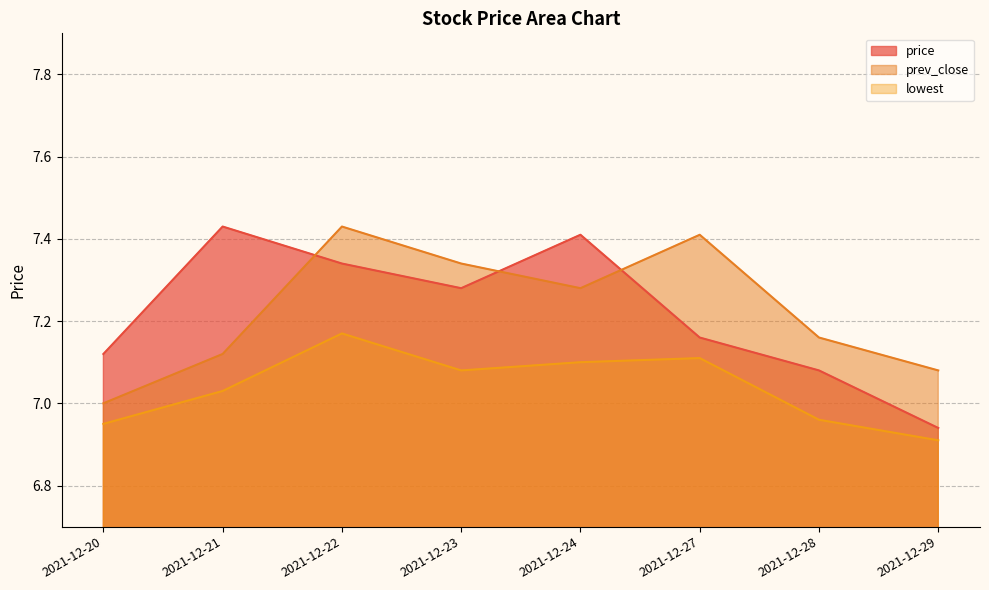

What is the sum of all price values?

57.8